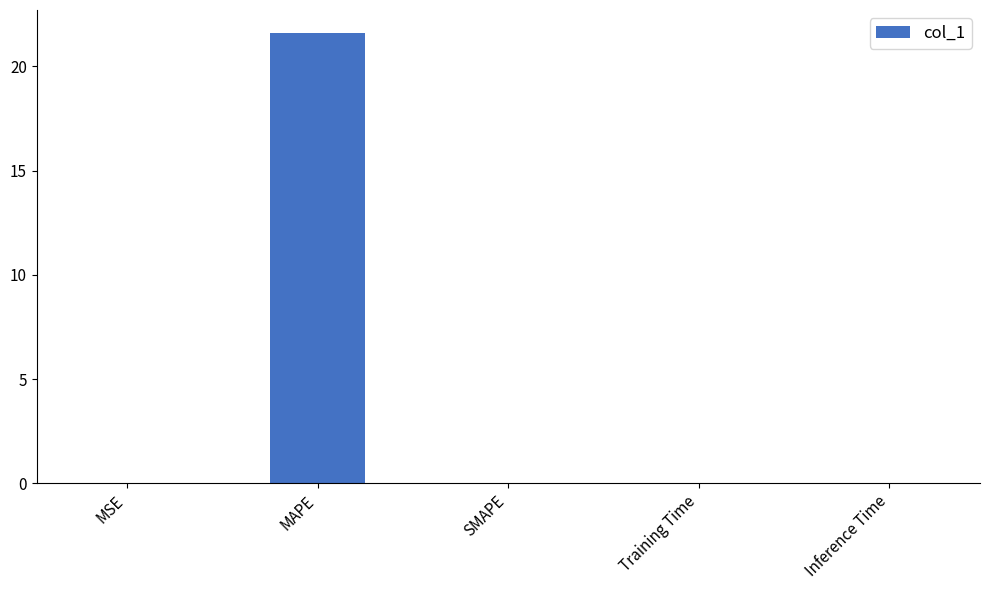

What is the greatest value displayed?

21.6